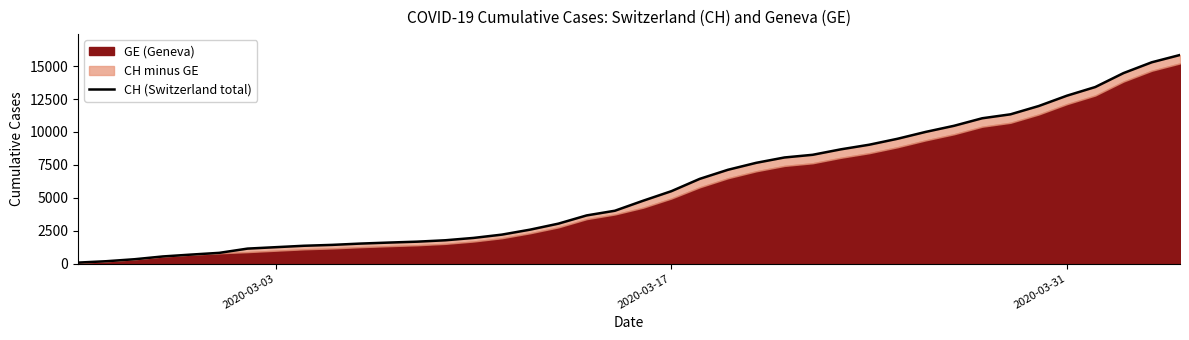

What is the value of the 39th point from the left?

15294